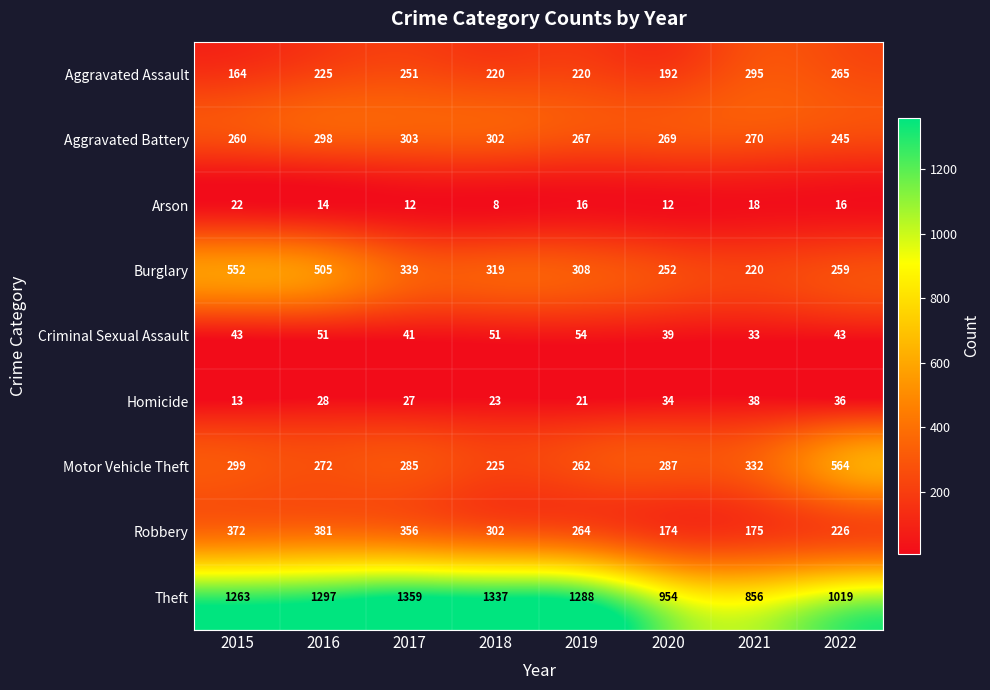

Is it true that Robbery equals 264 at 2019?

True